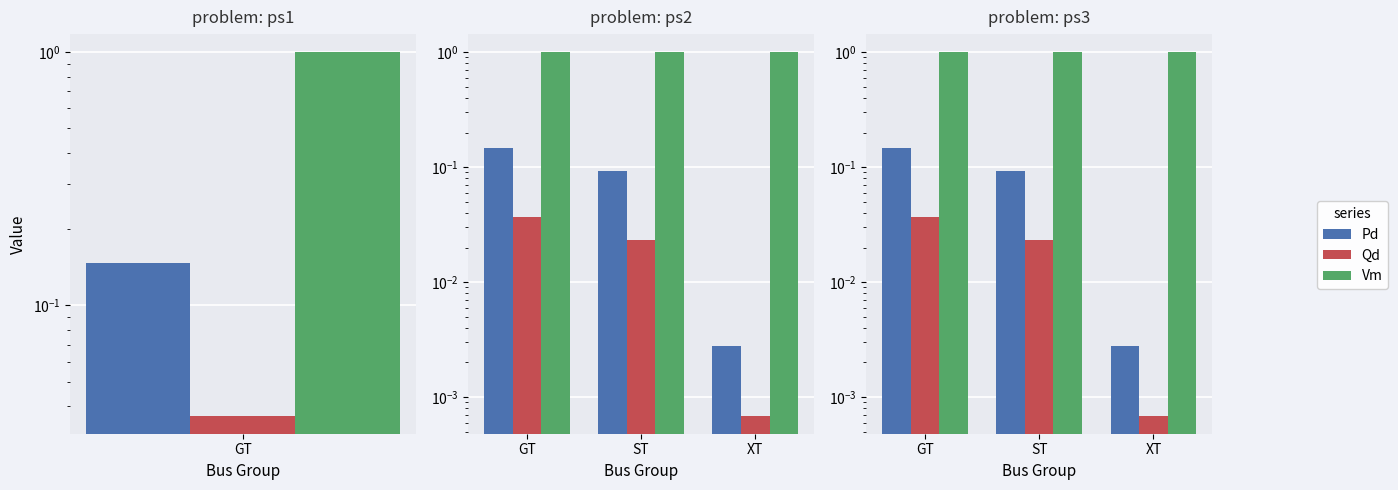

What is the label of the 3rd bar from the right?

GT